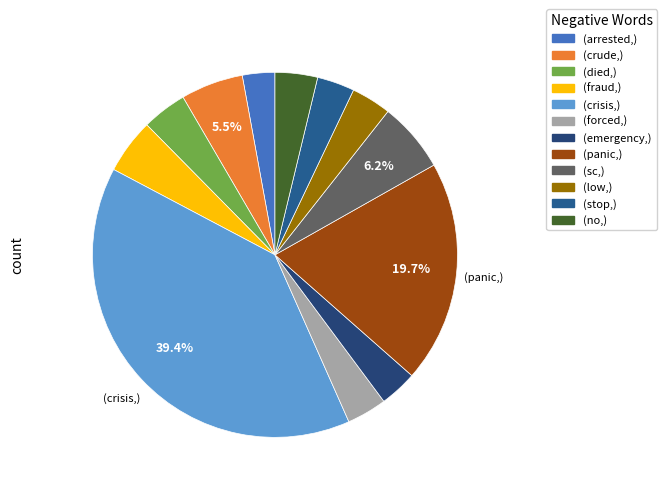

How many segments does this pie chart have?

12